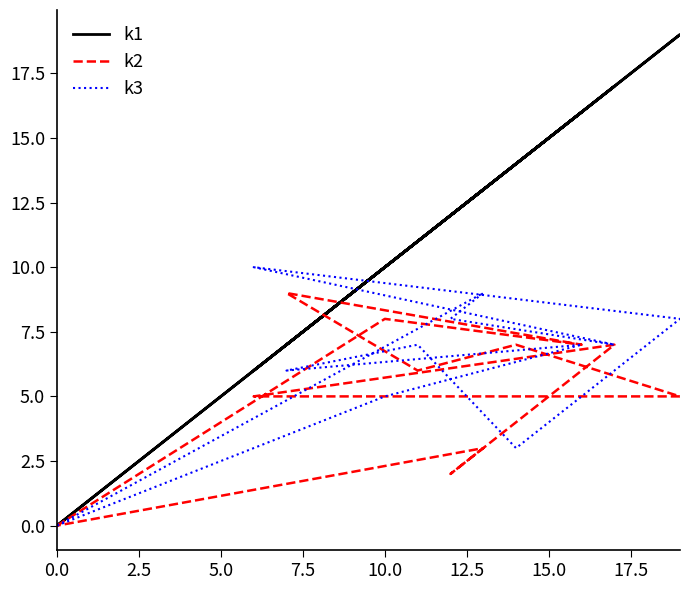

Does the chart display data point markers on the line(s)?

No